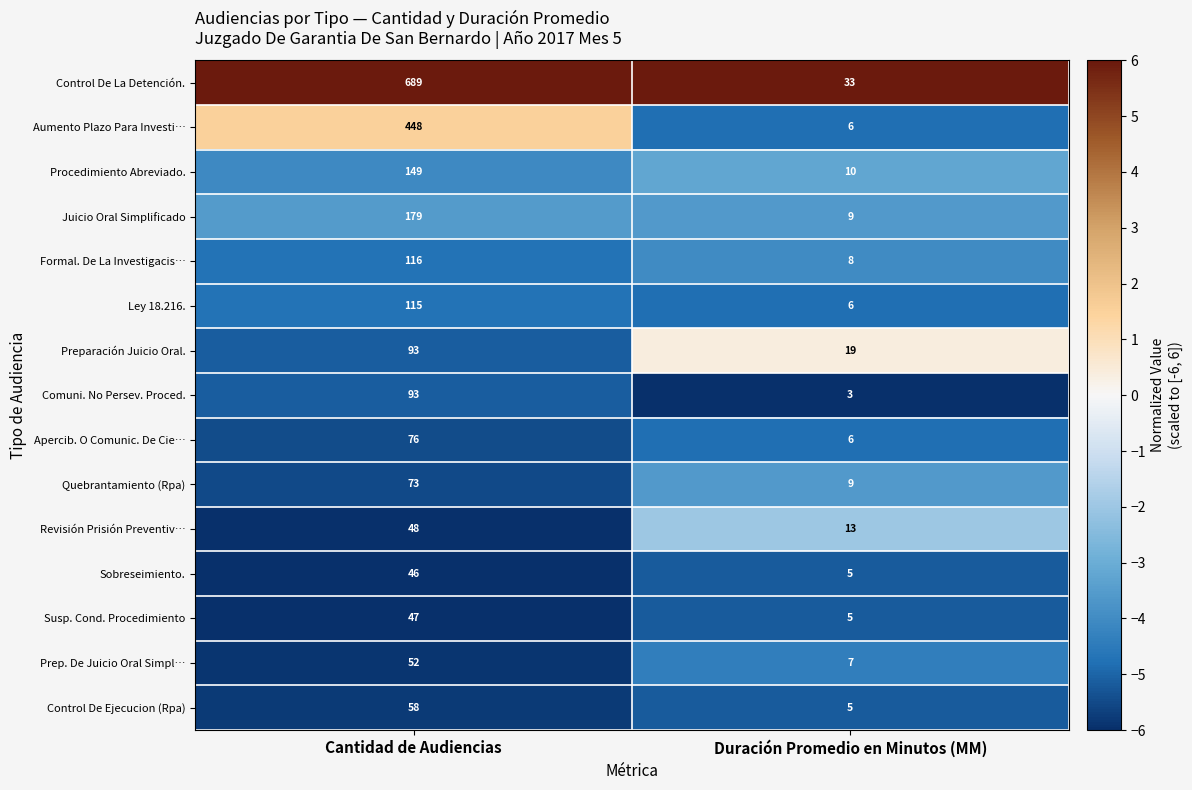

What is the approximate value of Juicio Oral Simplificado at Duración Promedio en Minutos (MM), to the nearest 10?

10